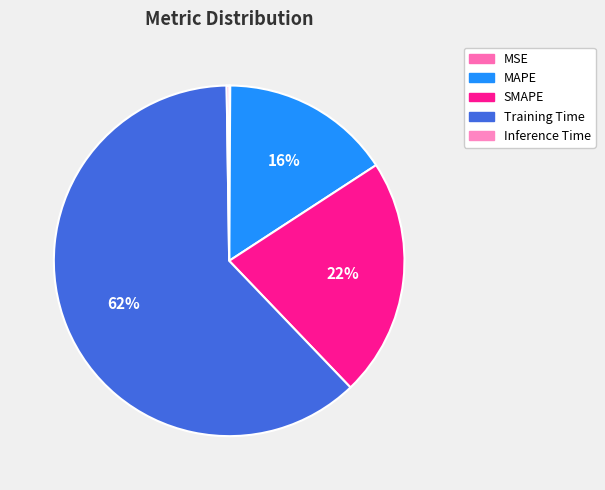

What percentage is the SMAPE slice, to the nearest percent?

22%